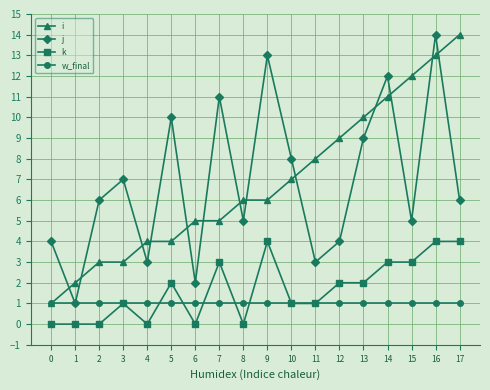

What is the value of the w_final point at the 7th from the left?

1